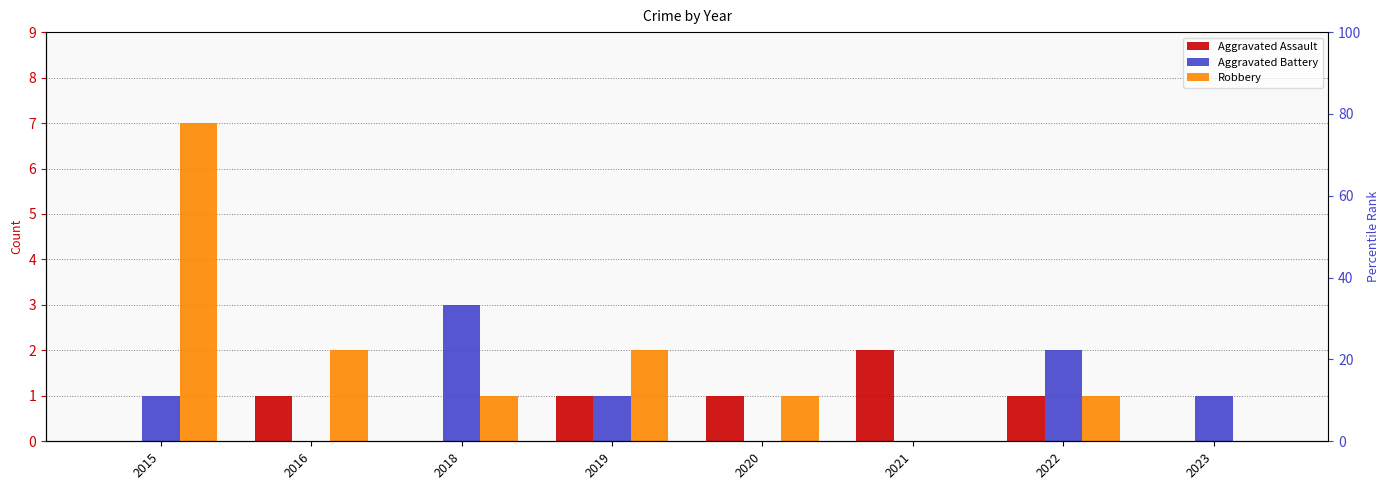

What is the average value of the Robbery series?

2